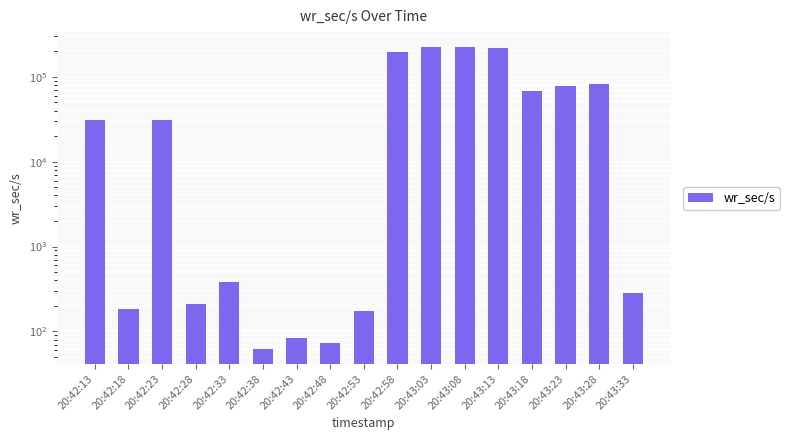

What is the change in value from 20:42:13 to 20:42:43?

-30681.6